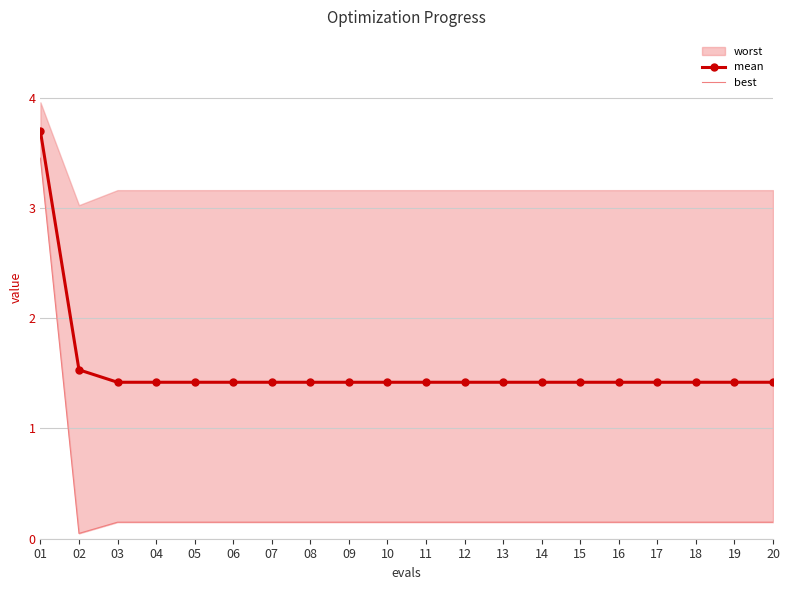

What value does the mean series have at 20?

1.4